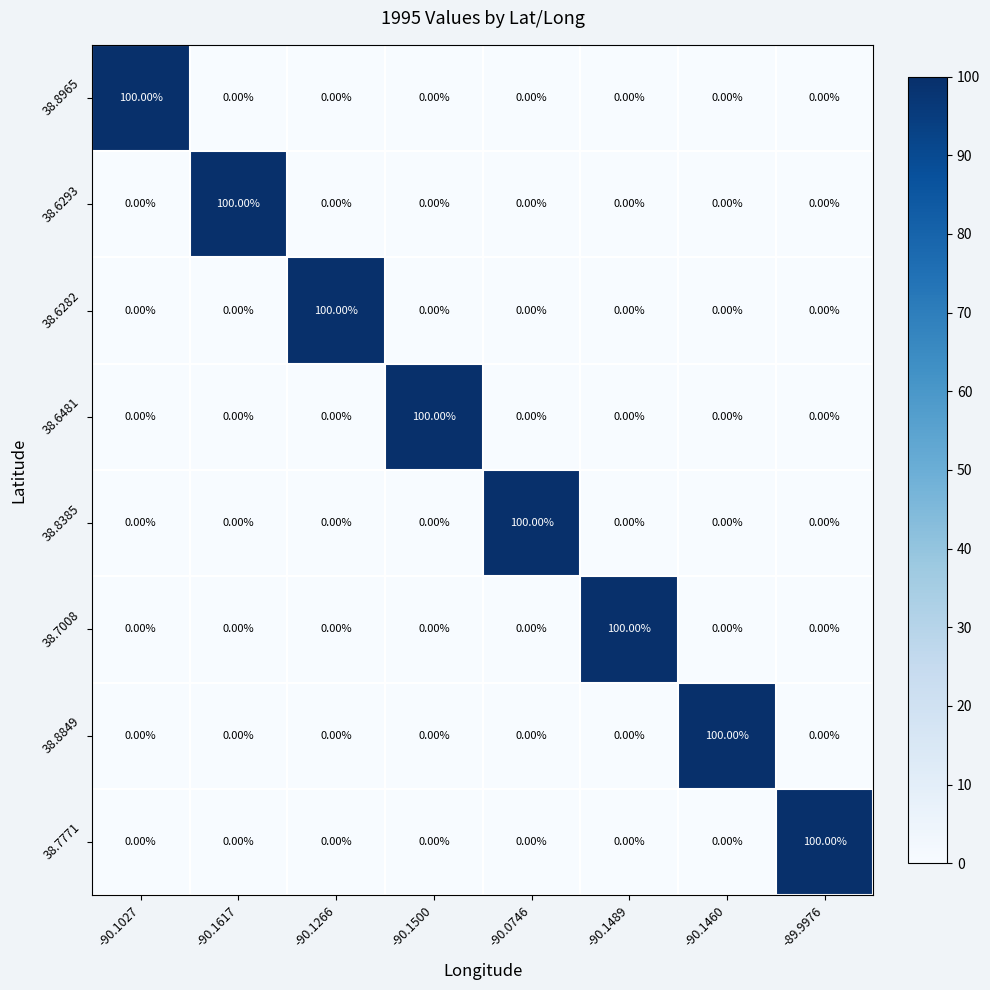

At how many categories does at least one series exceed 29?

8